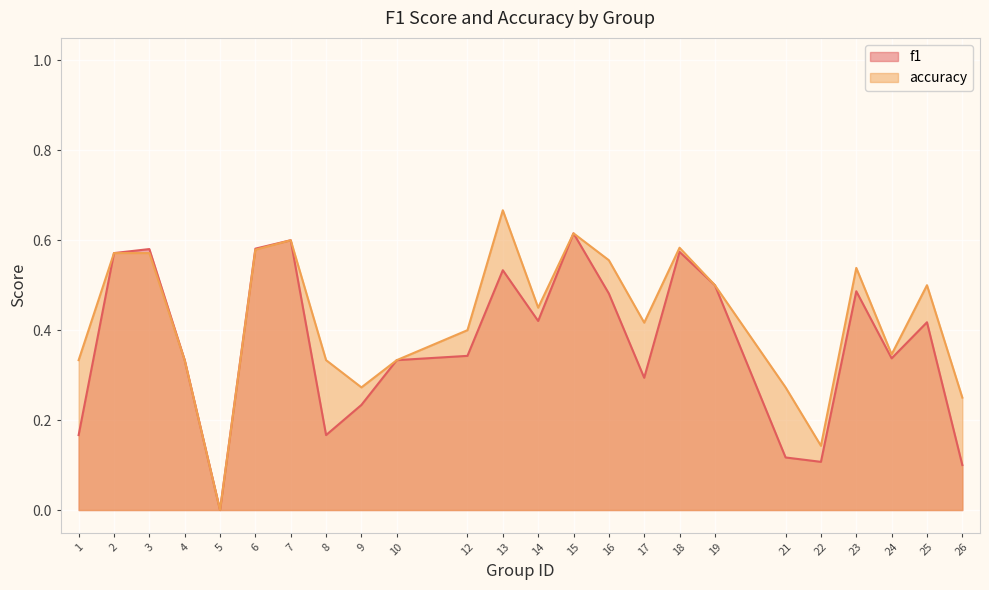

What is the sum of the accuracy values at 10 and 8?

0.7